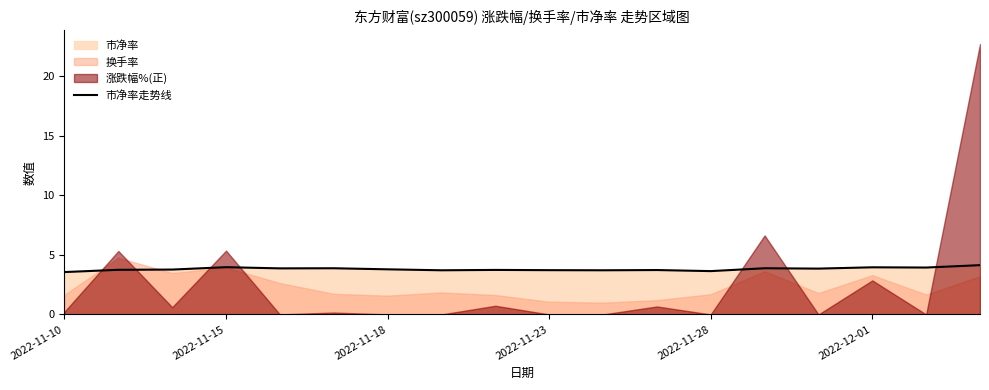

True or false: 市净率走势线 has a value of 2.3 at 2022-11-15.

False